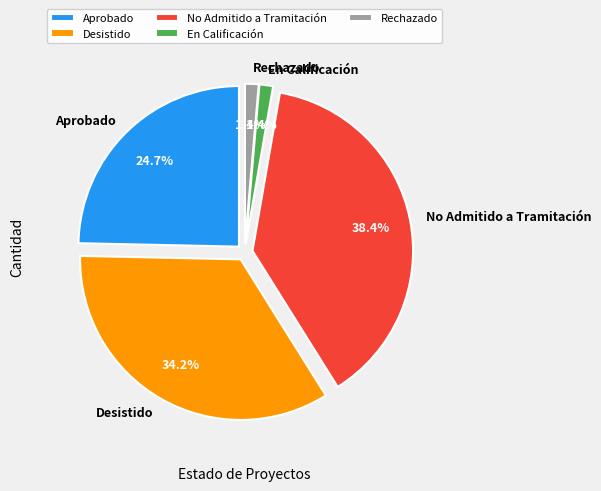

What is the smallest slice in the pie chart?

En Calificación